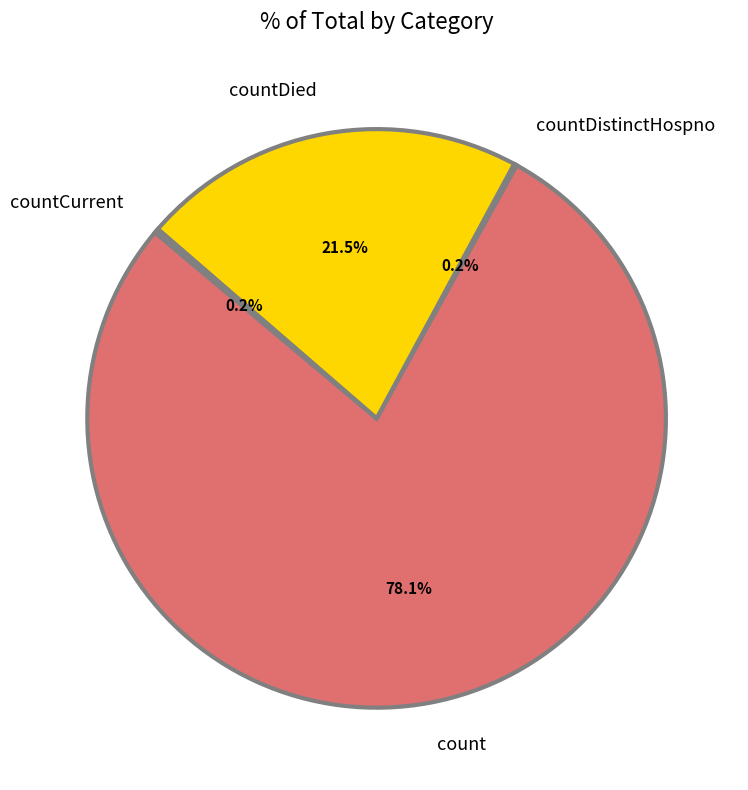

Approximately how many times larger is the value at count compared to countDied?

3.6